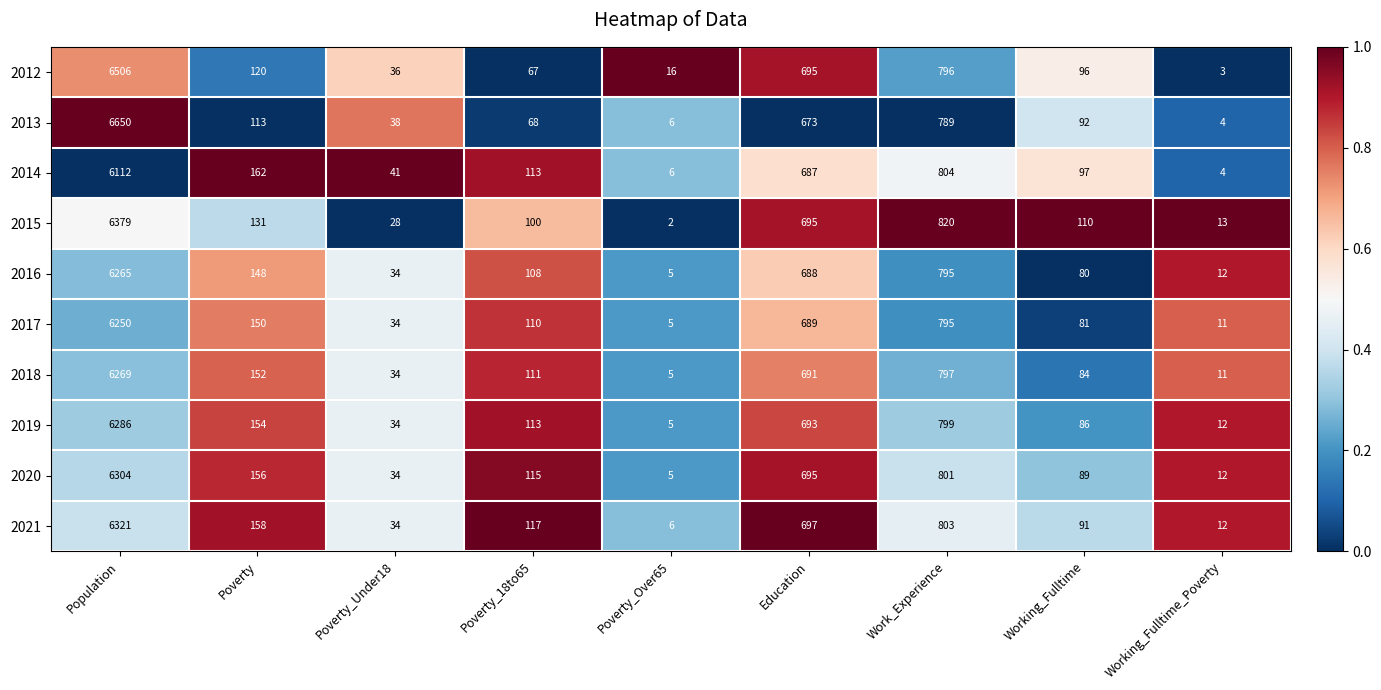

What is the average value of the 2018 series?

906